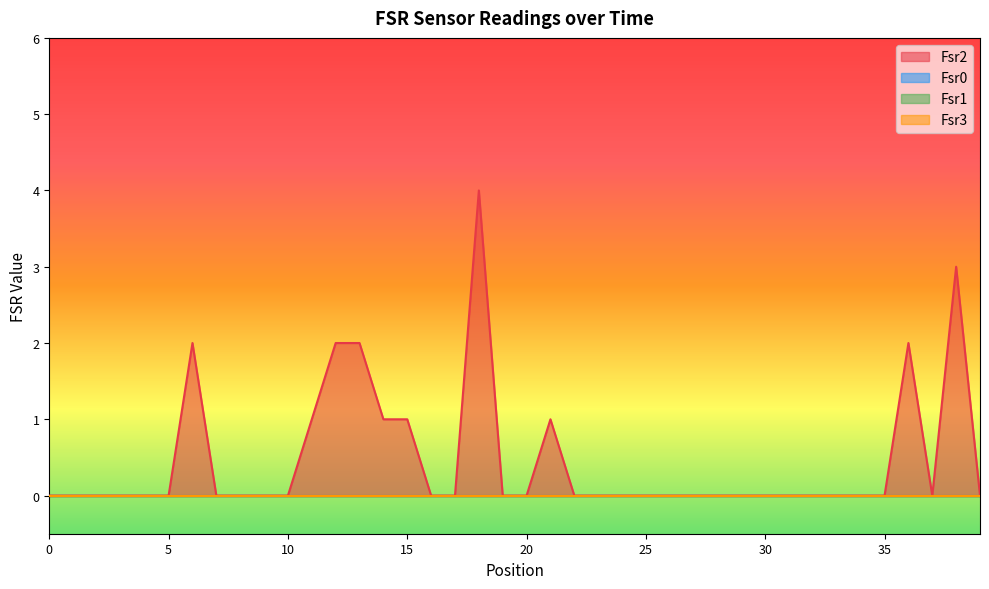

Between 10 and 9, which is larger?

10